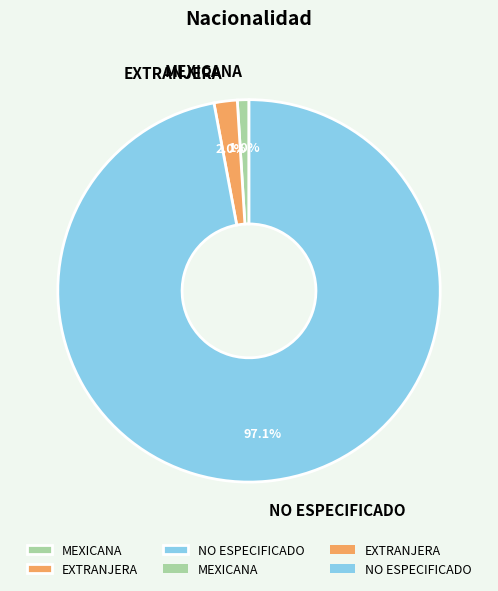

To the nearest percent, what percentage of the pie is NO ESPECIFICADO?

97%